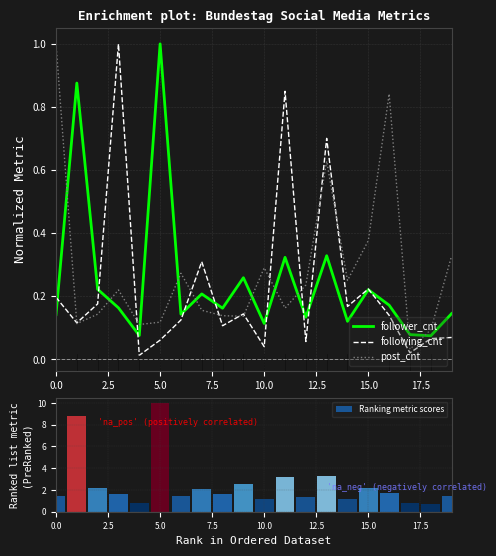

True or false: following_cnt has a value of 0.1 at 12.

True